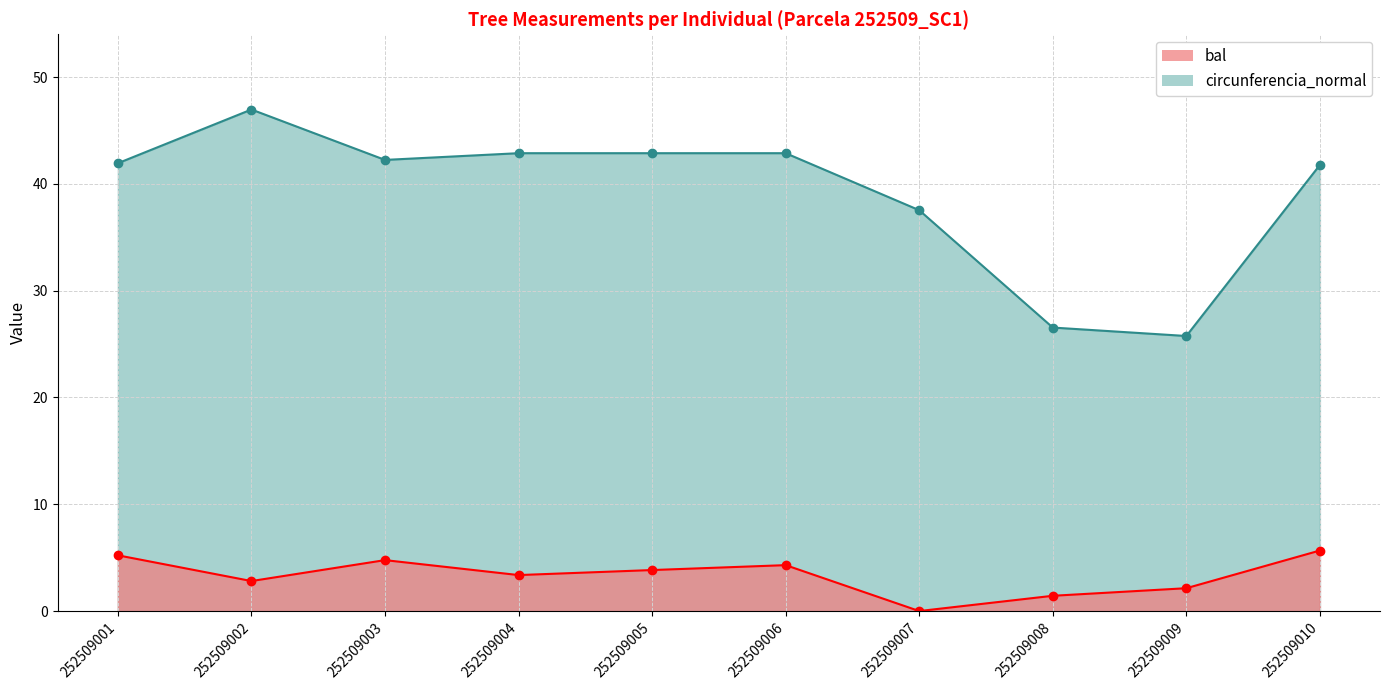

Where is bal nearest to the value 2?

252509009